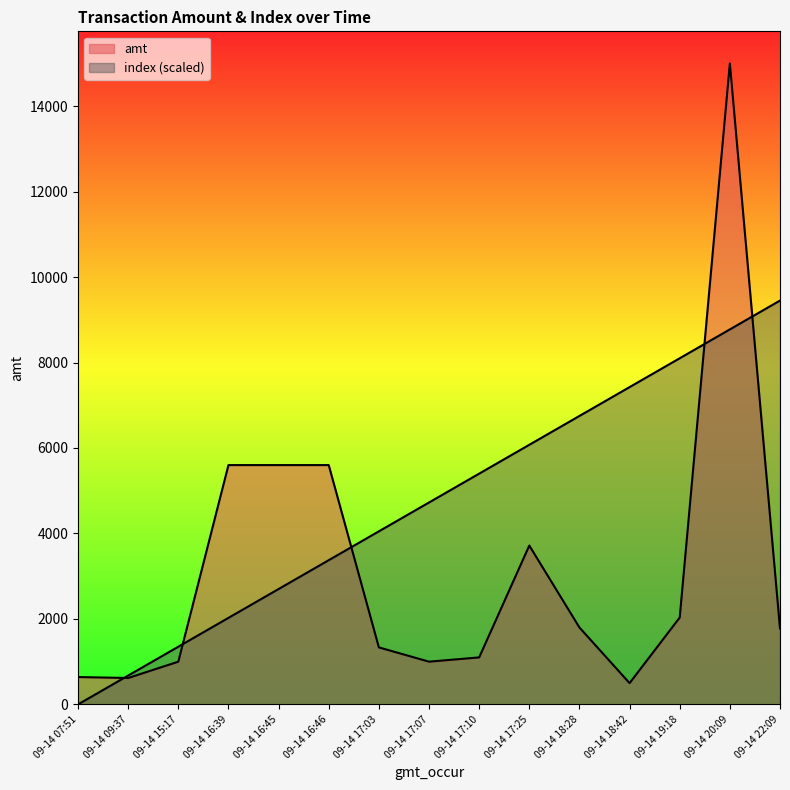

Which series has the largest range (max minus min)?

amt